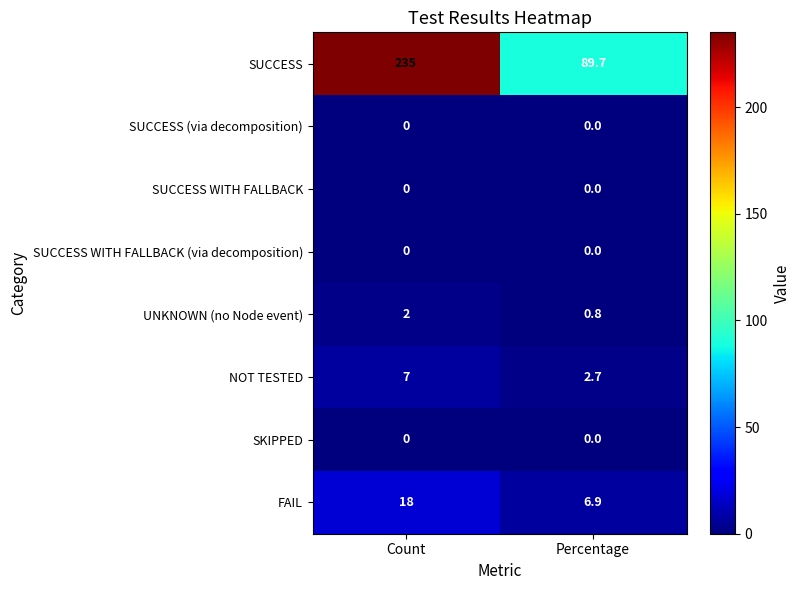

What is the sum of the UNKNOWN (no Node event) values at Percentage and Count?

2.8